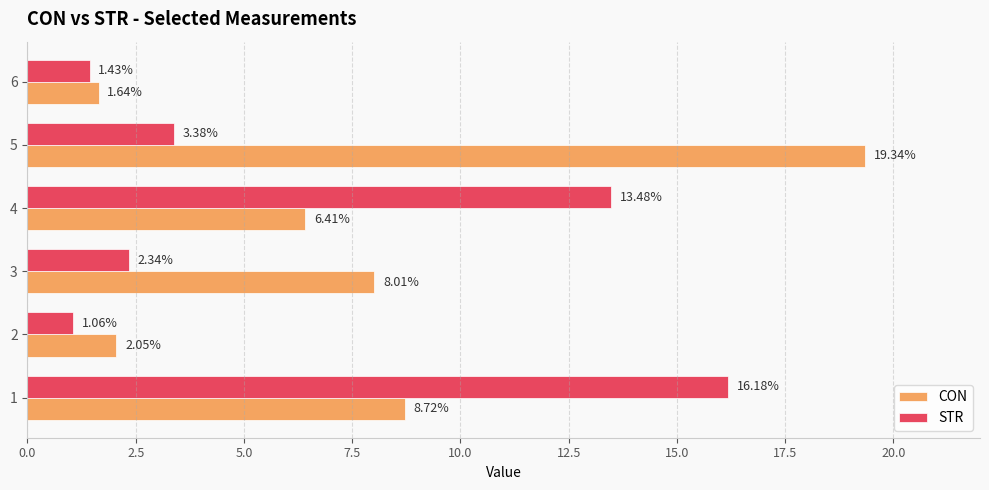

Rank the series at 2 from lowest to highest value.

STR, CON